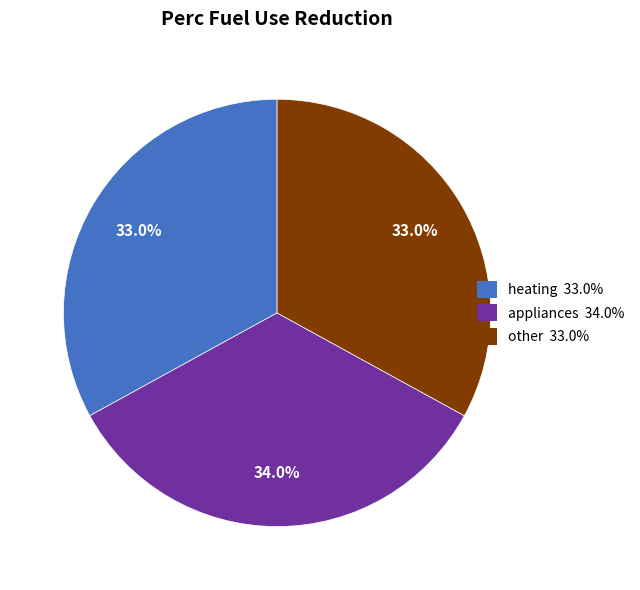

Is there a majority slice in this chart?

No